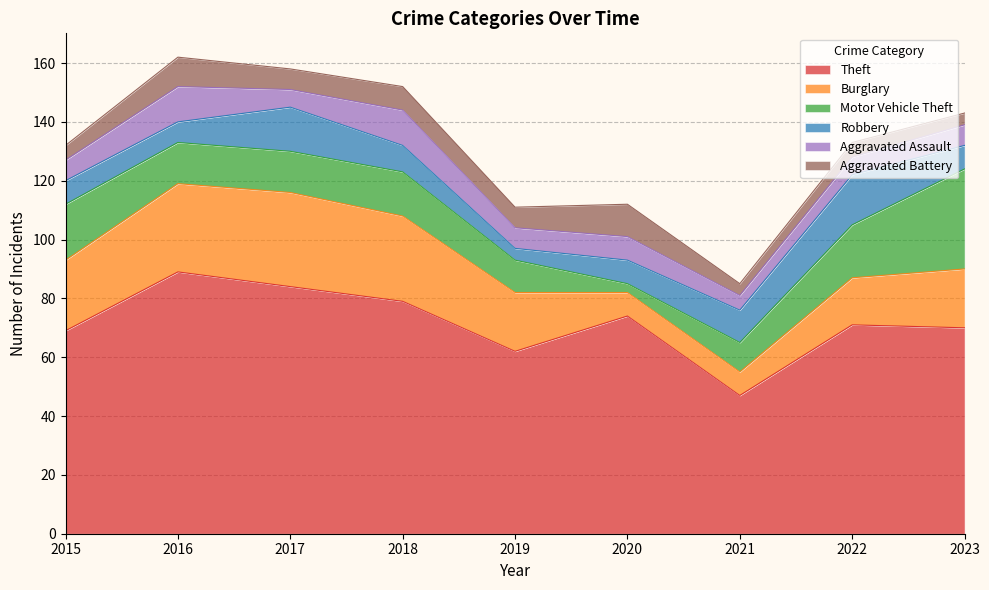

True or false: Theft and Robbery intersect in this chart.

False